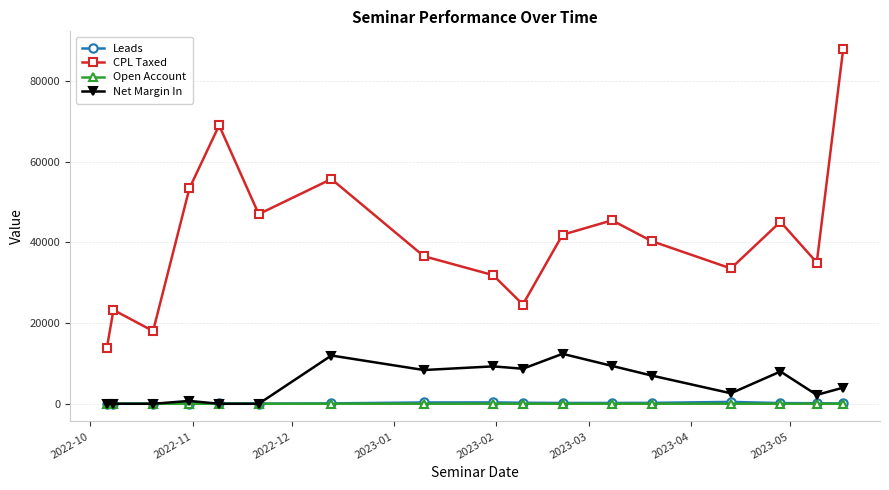

True or false: CPL Taxed and Leads intersect in this chart.

False